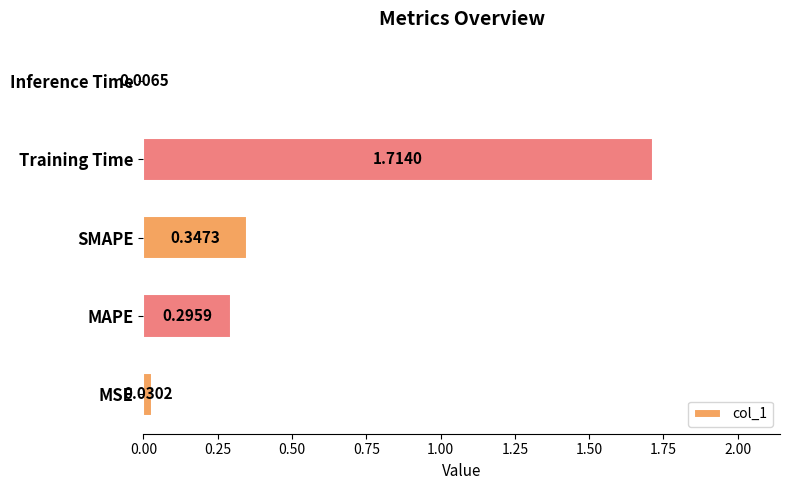

Are the bars horizontal?

Yes